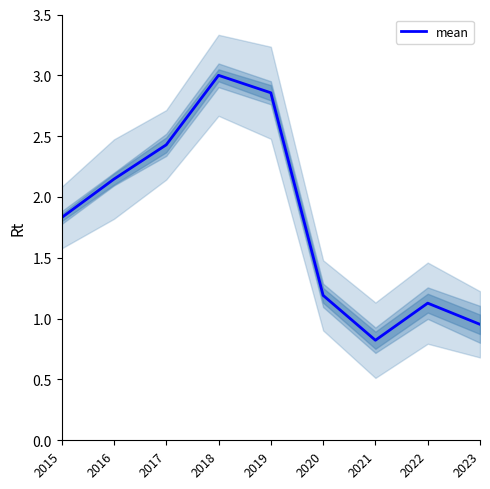

What is the ratio of the value at 2016 to the value at 2020?

1.8